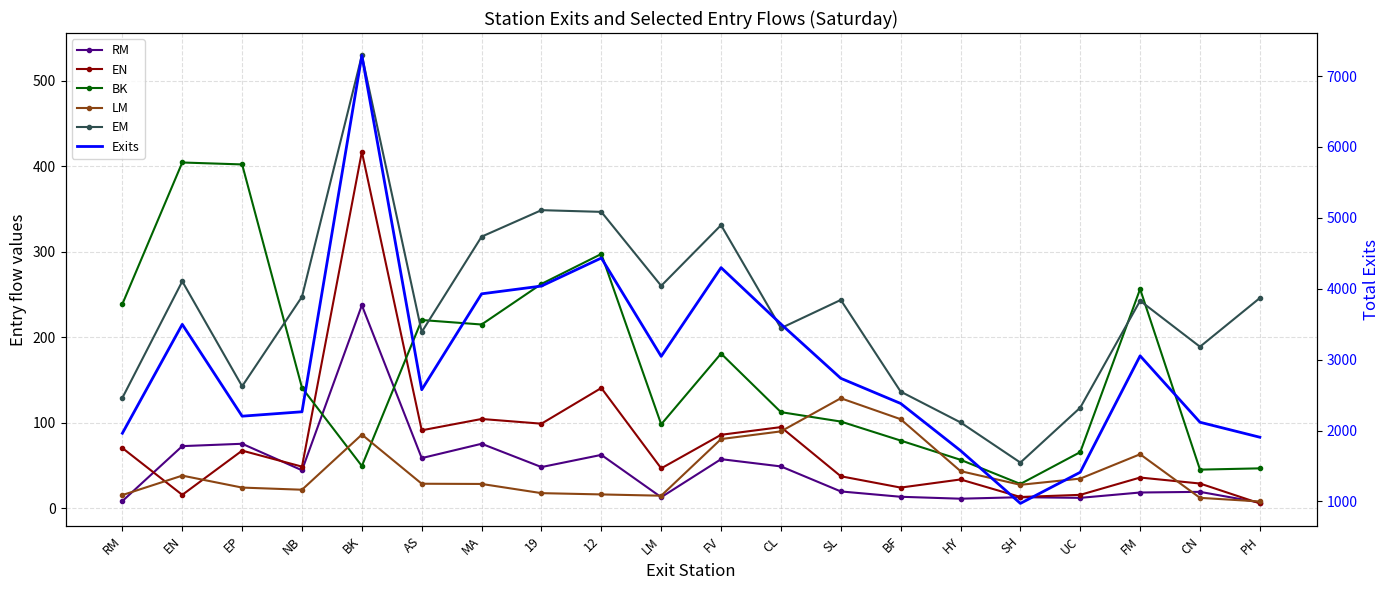

Rank the series at HY from lowest to highest value.

RM, EN, LM, BK, EM, Exits